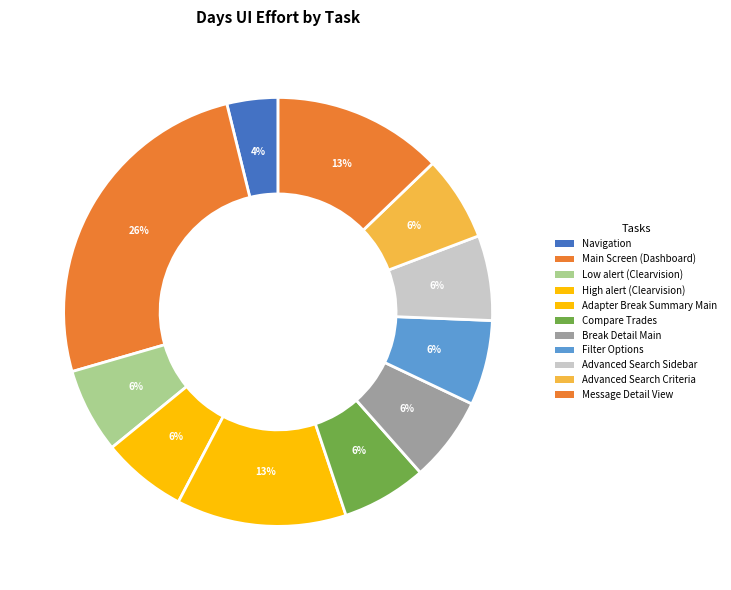

How many slices are in this pie chart?

11